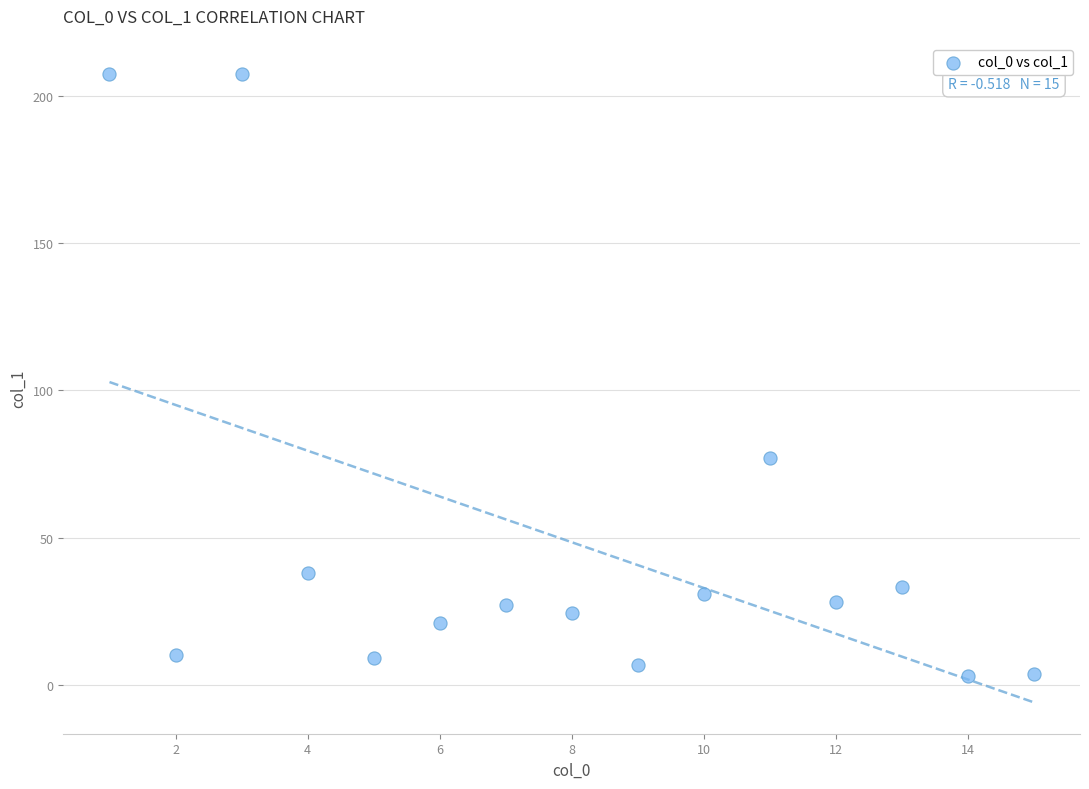

What is the range of Y values (max minus min)?

204.6